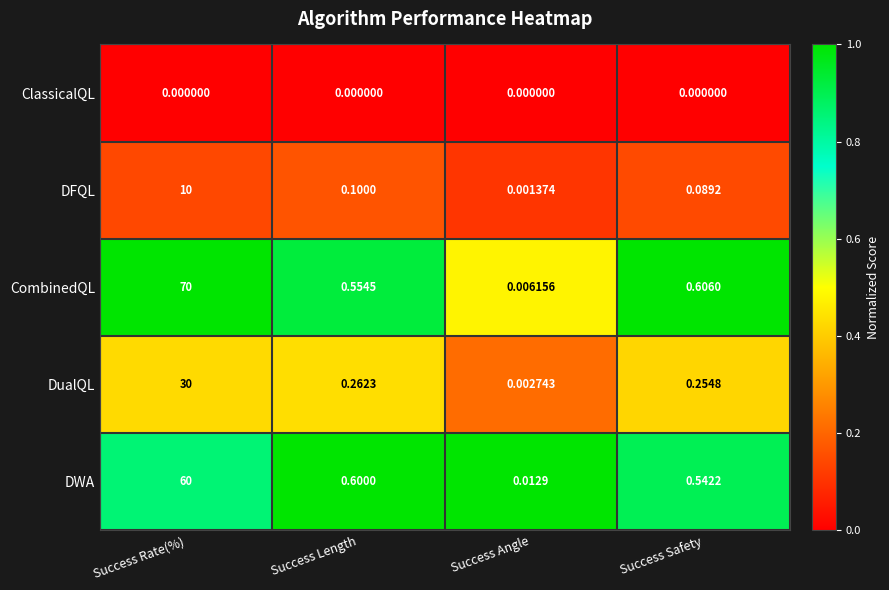

Is the value of ClassicalQL at Success Angle greater than the value of CombinedQL at Success Angle?

No